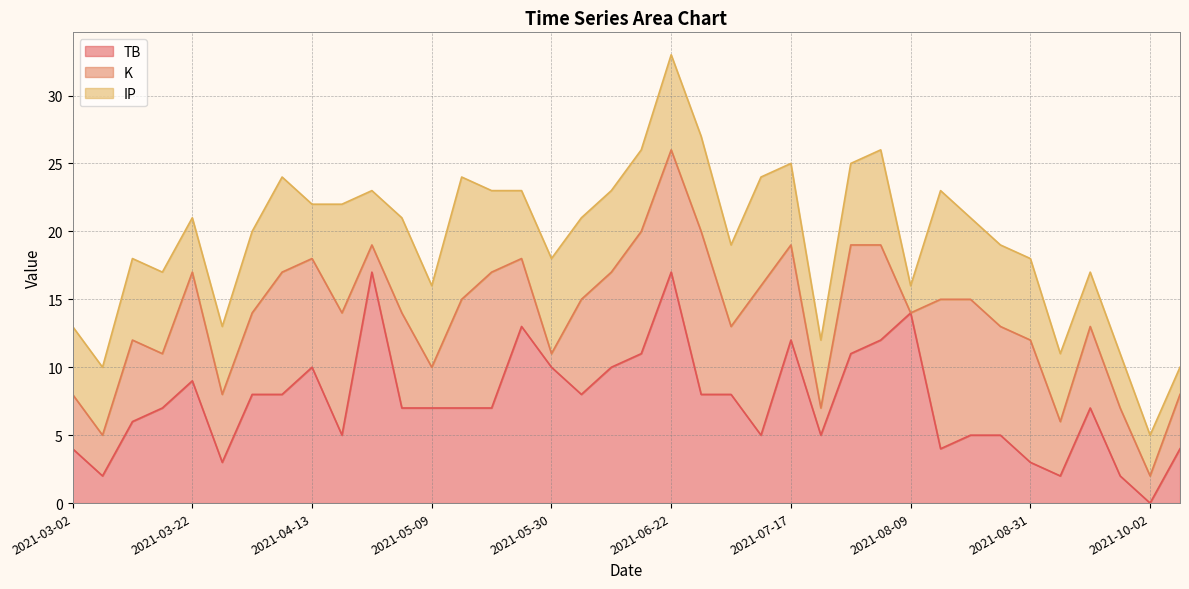

Which series has the largest total across all categories?

TB